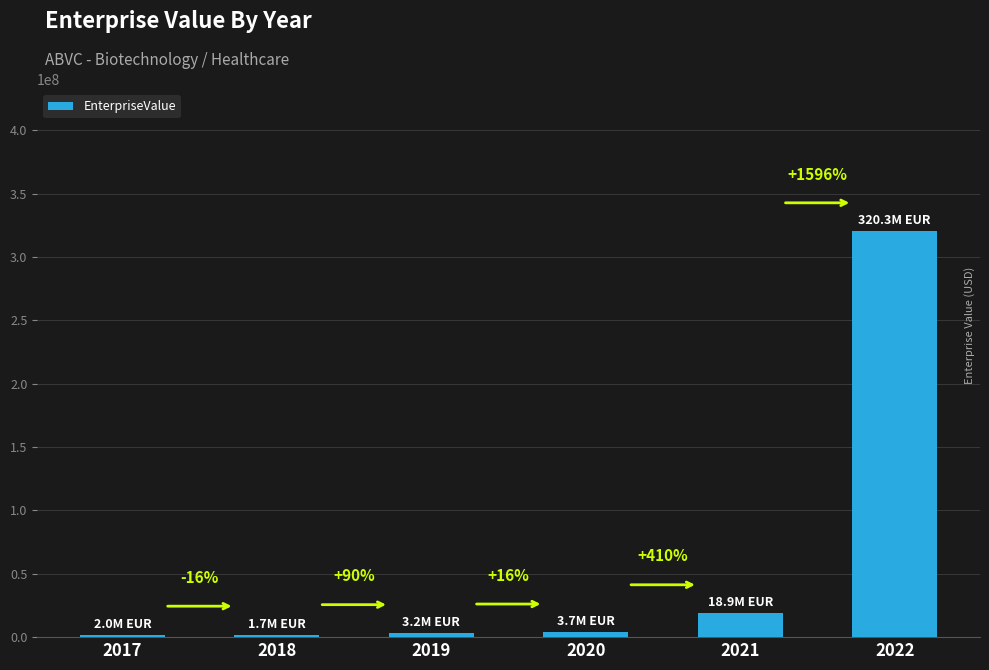

What is the value of the 3rd bar from the left?

3202433.5